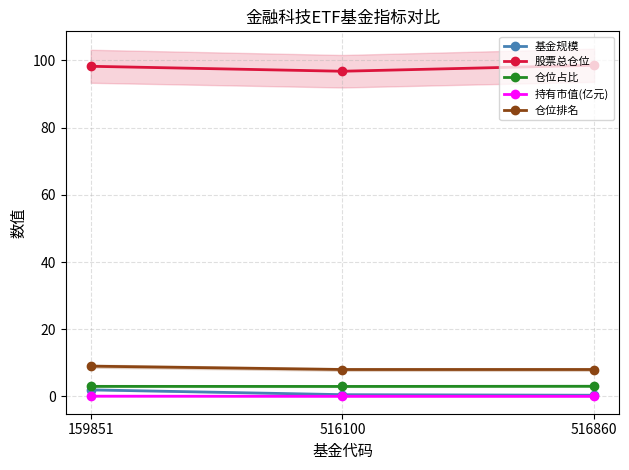

How many lines are shown in the chart?

5